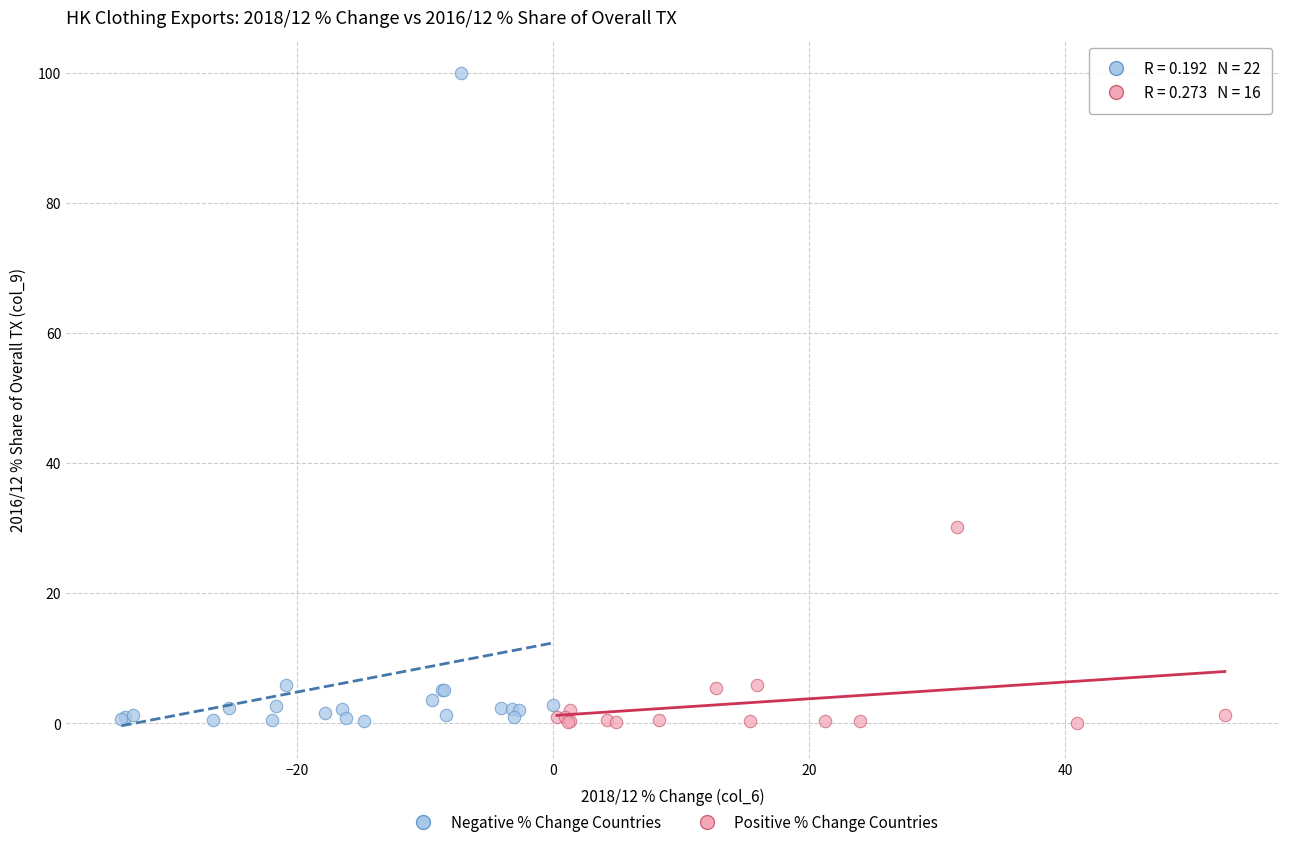

Which series contains the highest Y value?

Negative % Change Countries